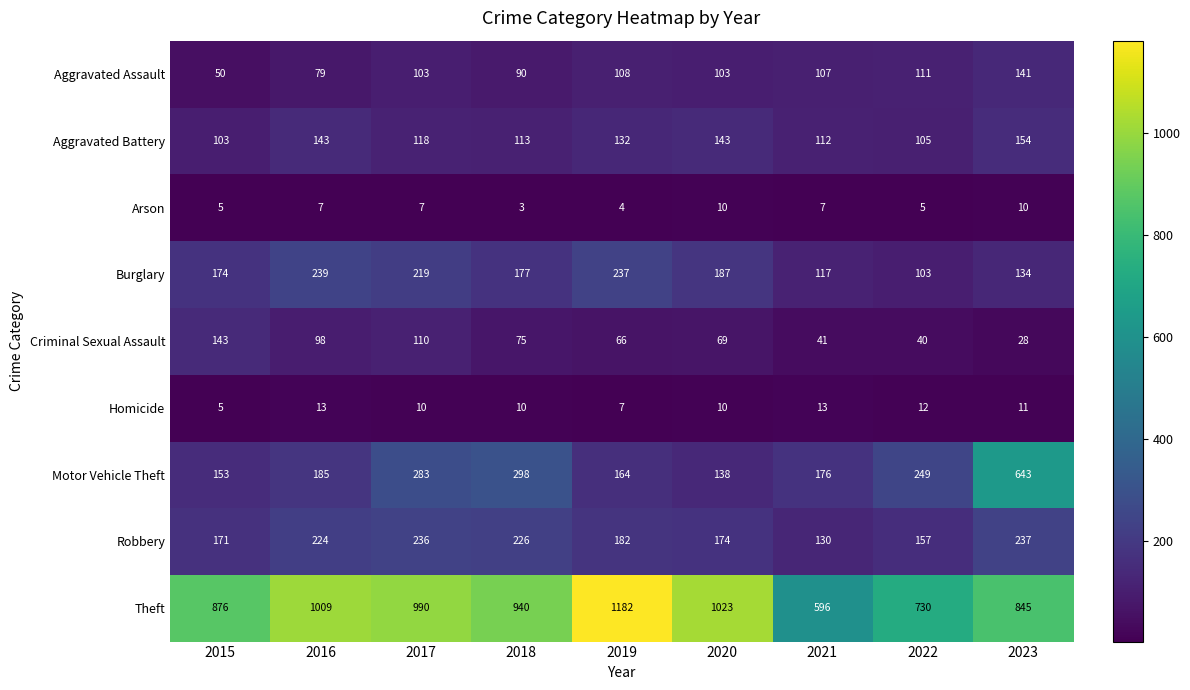

Rank the series by their maximum value, from highest to lowest.

Theft, Motor Vehicle Theft, Burglary, Robbery, Aggravated Battery, Criminal Sexual Assault, Aggravated Assault, Homicide, Arson